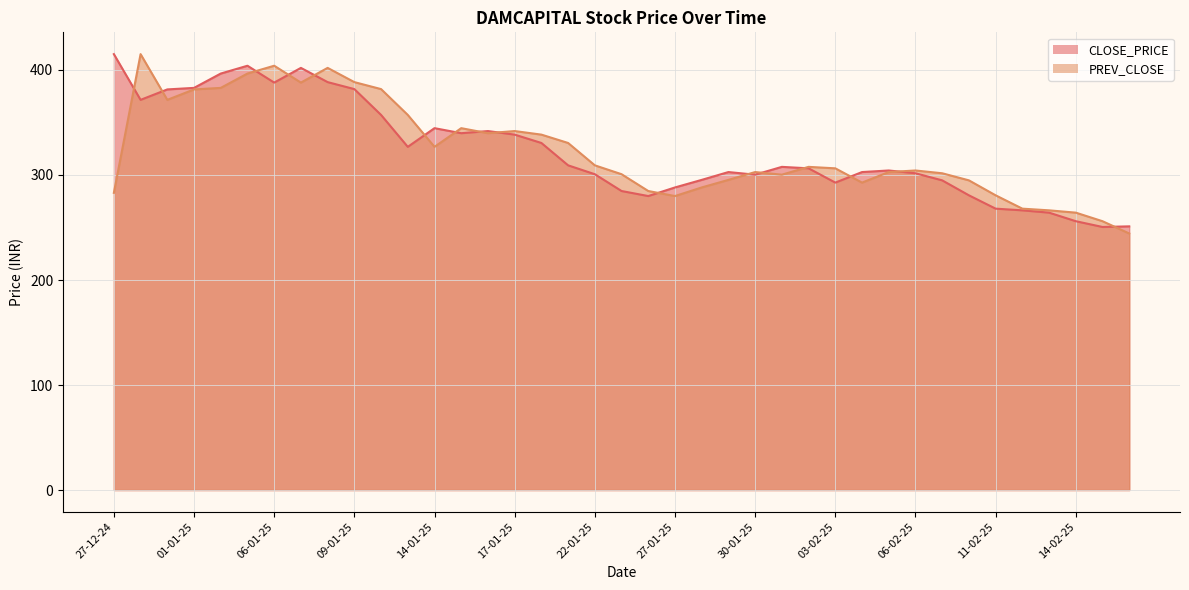

Is it true that CLOSE_PRICE equals 264.1 at 13-02-25?

True